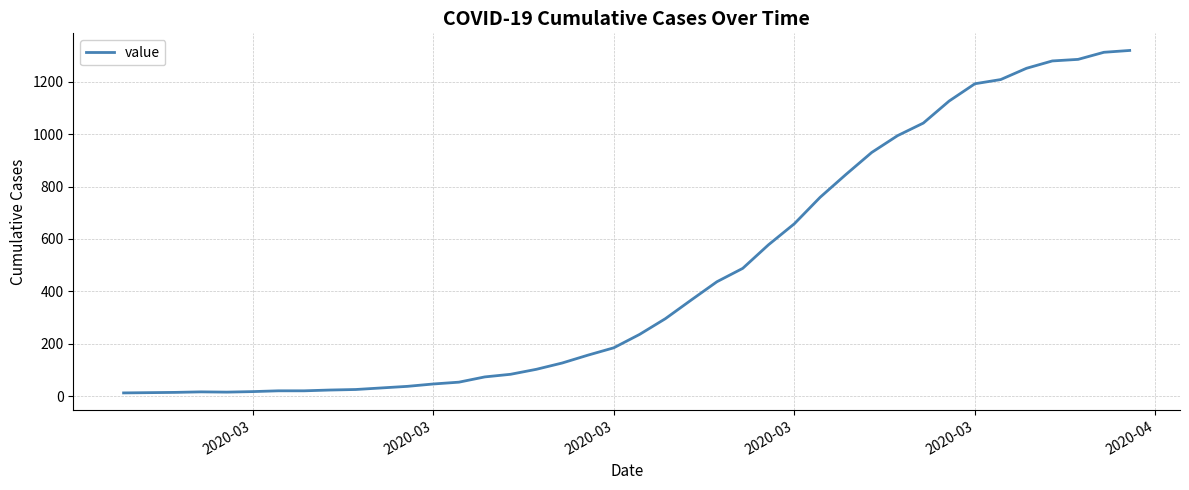

What is the greatest value displayed?

1319